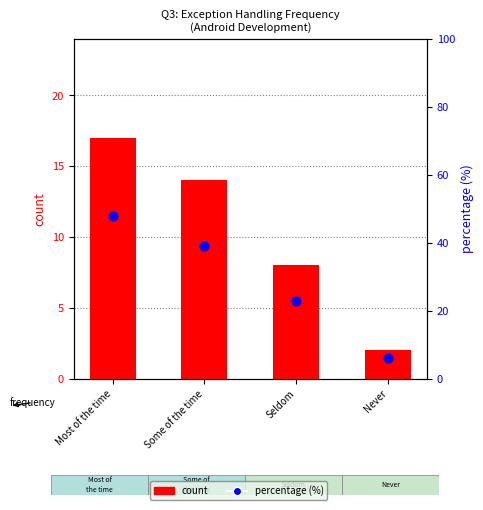

What are all the series names shown in the legend?

count, percentage (%)